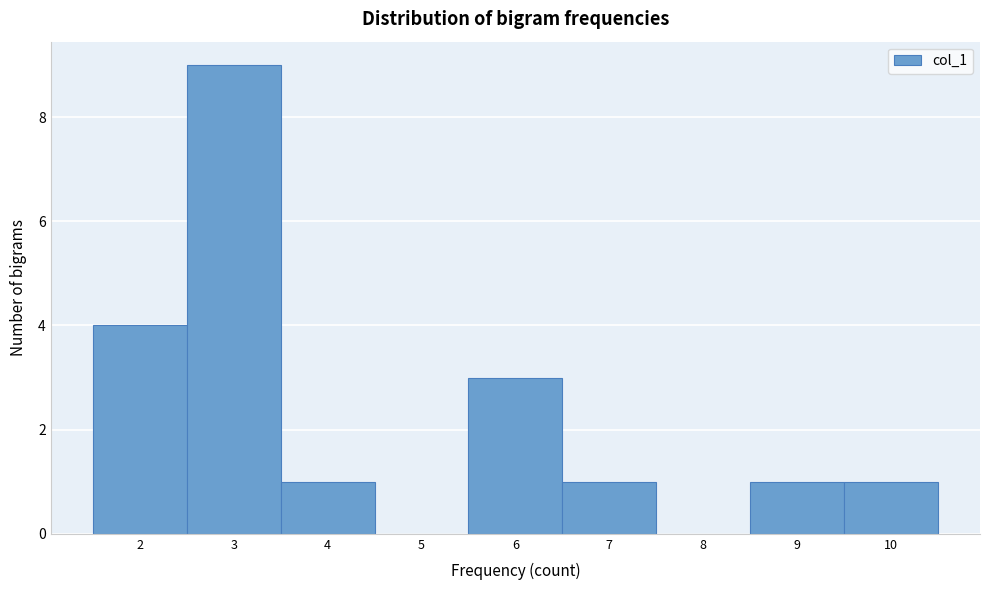

How tall is the bar that spans 8.5 to 9.5 on the x-axis? The values are not printed on the chart, so give them approximately, as read against the axis.

1